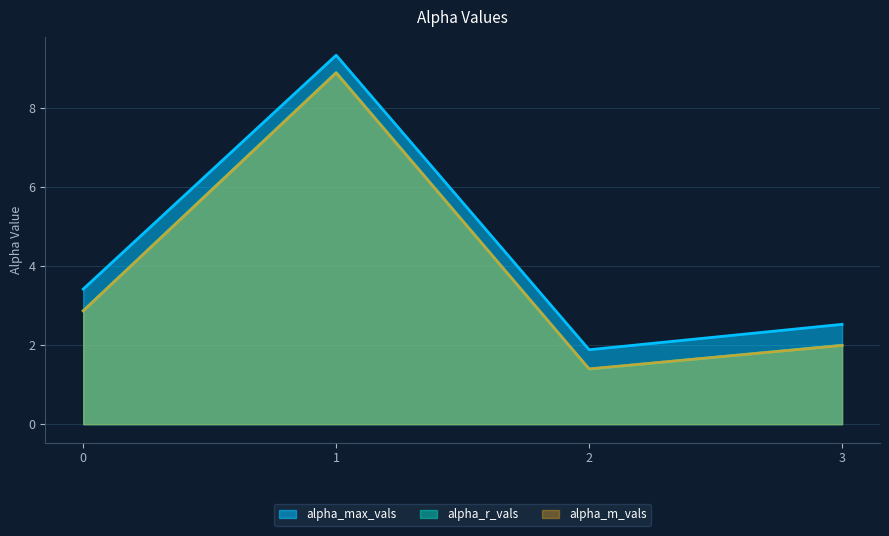

At which category does the chart reach its minimum across all series?

2